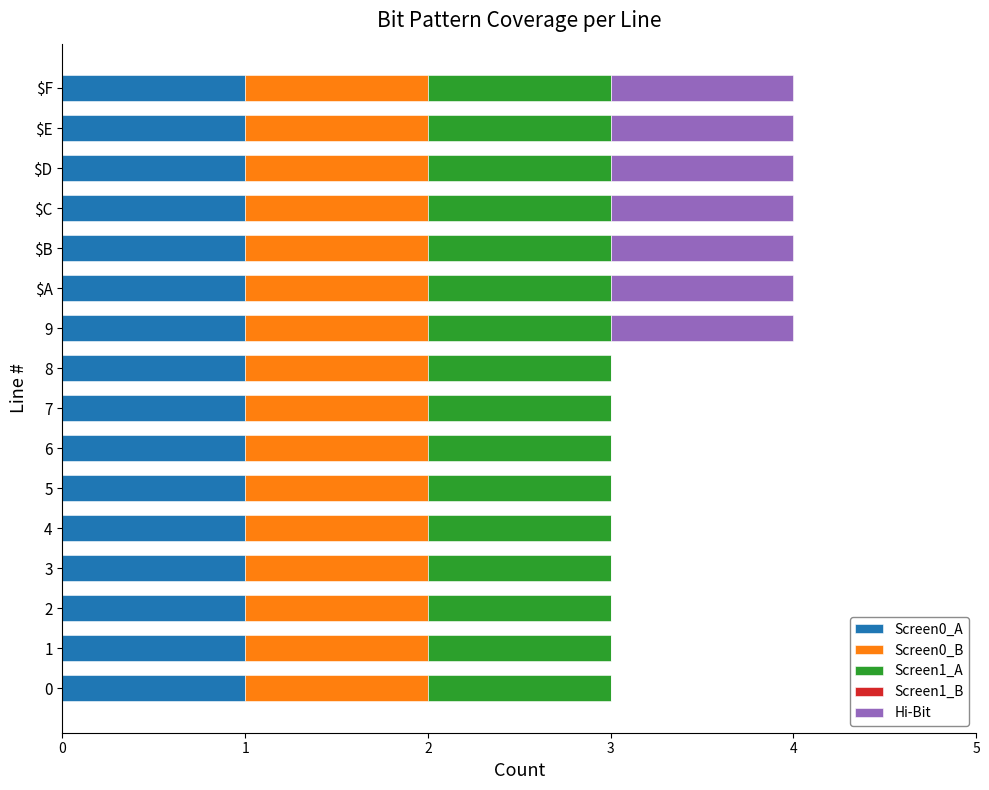

What is the total value across all series at $E?

4